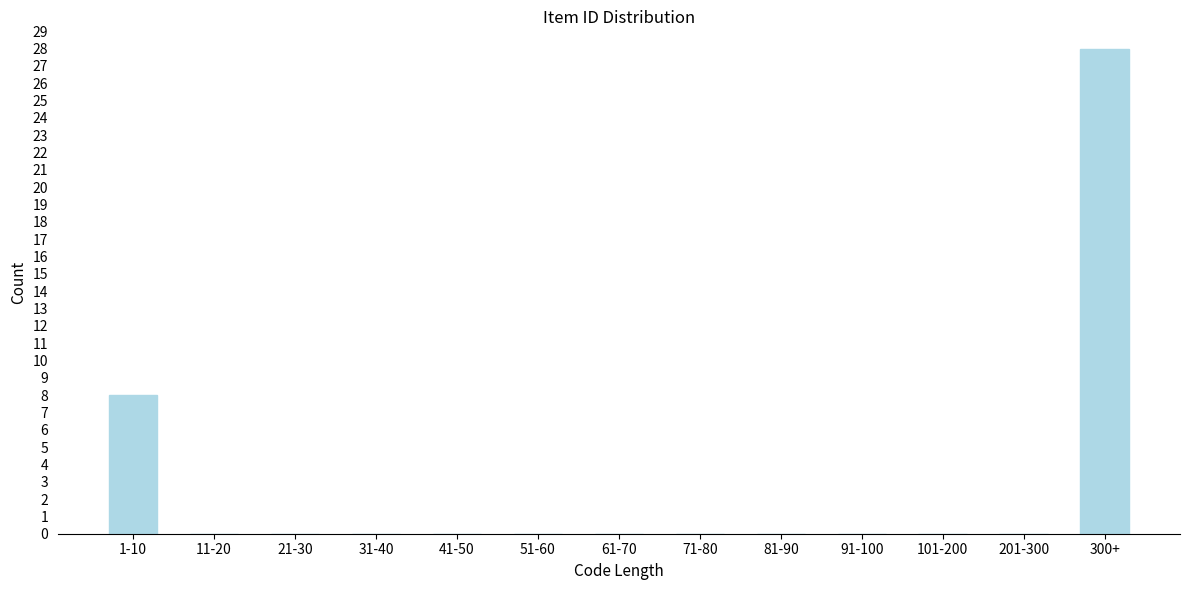

Reading right to left, transcribe all the data shown in this chart.

300+=28	201-300=0	101-200=0	91-100=0	81-90=0	71-80=0	61-70=0	51-60=0	41-50=0	31-40=0	21-30=0	11-20=0	1-10=8